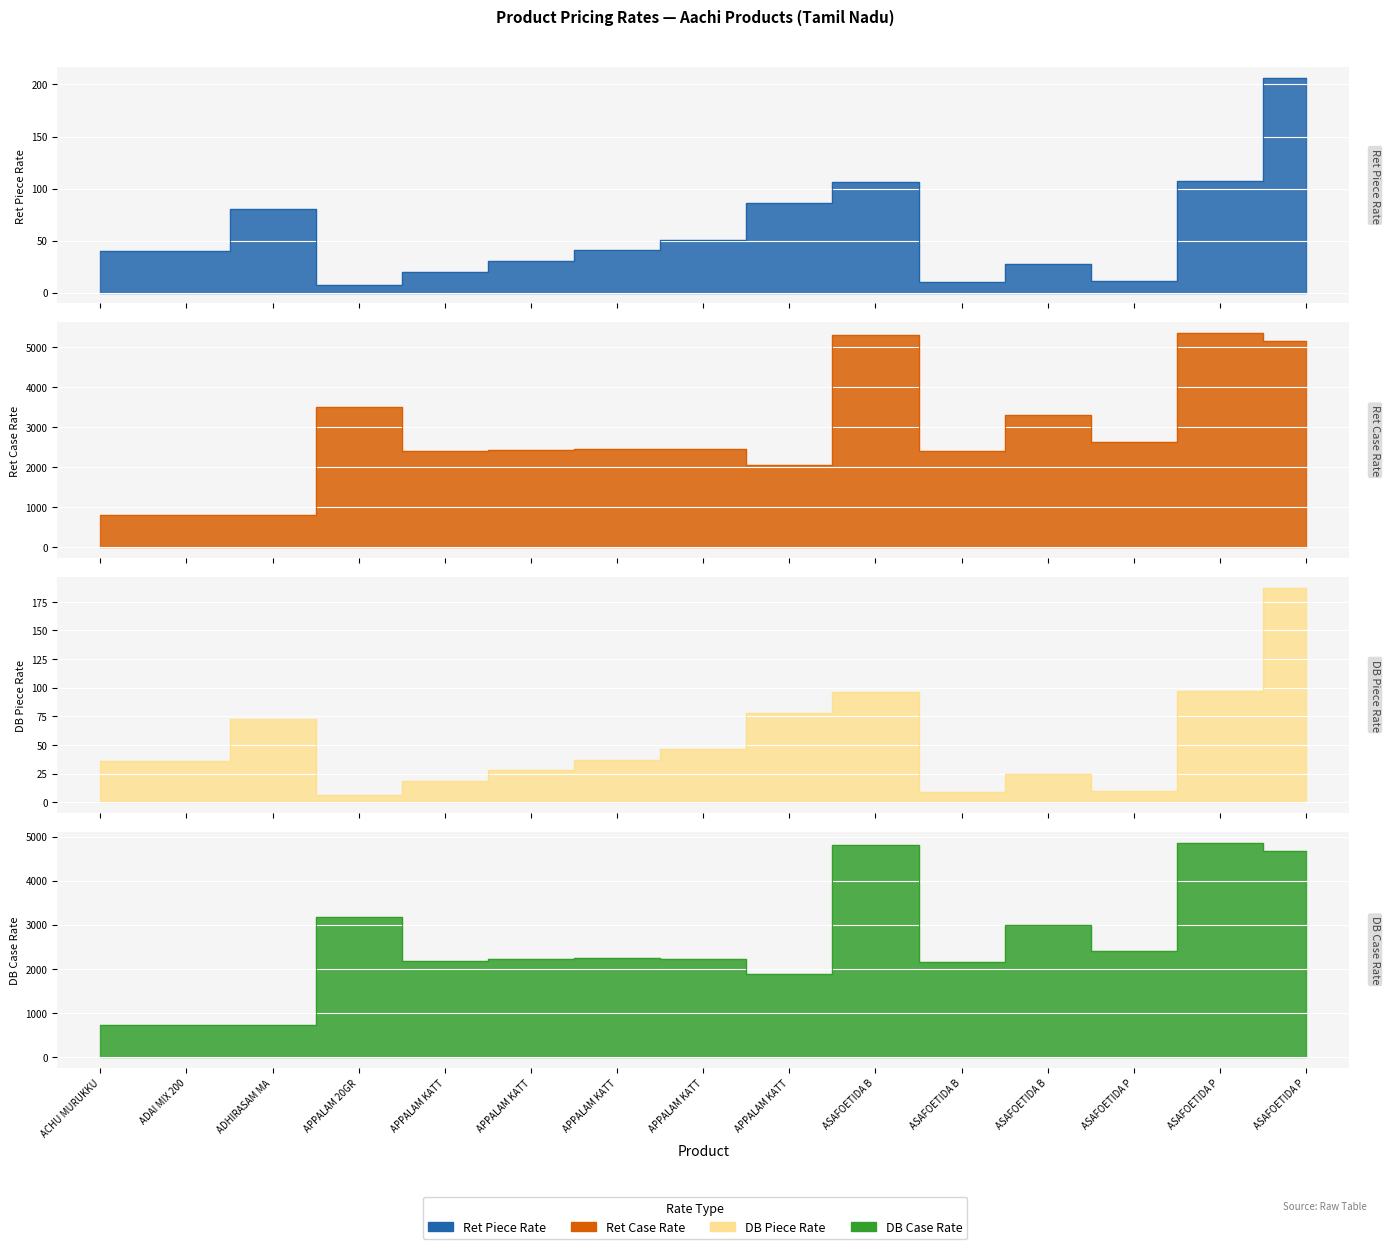

True or false: Ret_Piece_Rate has a value of 206.0 at ASAFOETIDA P.

True